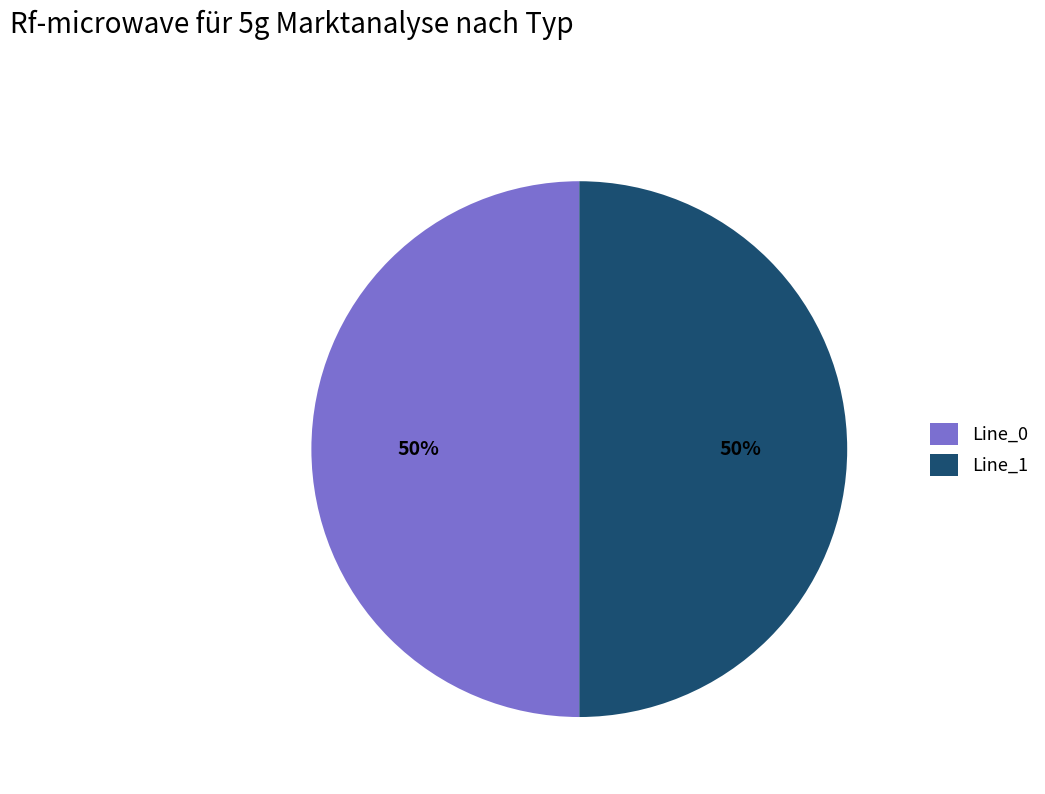

Count the number of slices in the pie.

2